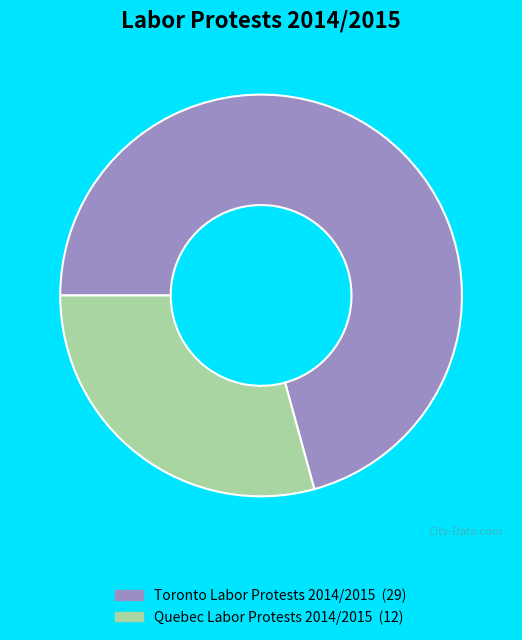

The Toronto Labor Protests 2014/2015 slice represents 71% of the pie. True or false?

True